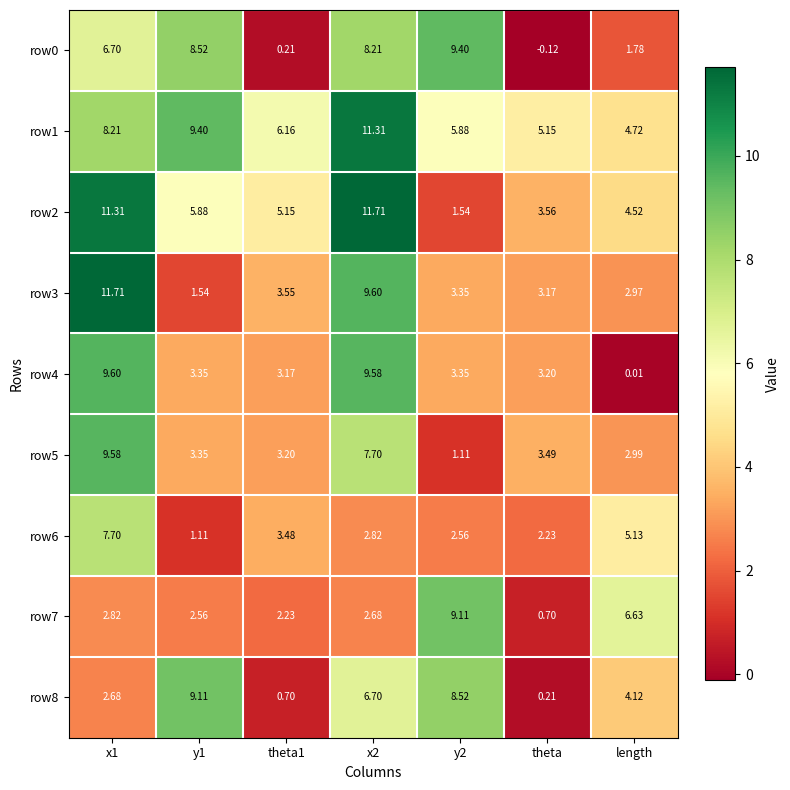

Is the value of row1 at x2 greater than the value of row7 at x2?

Yes